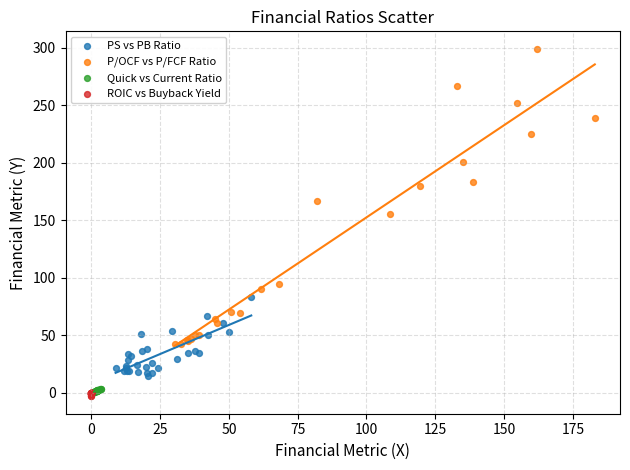

Which series contains the highest Y value?

P/OCF vs P/FCF Ratio